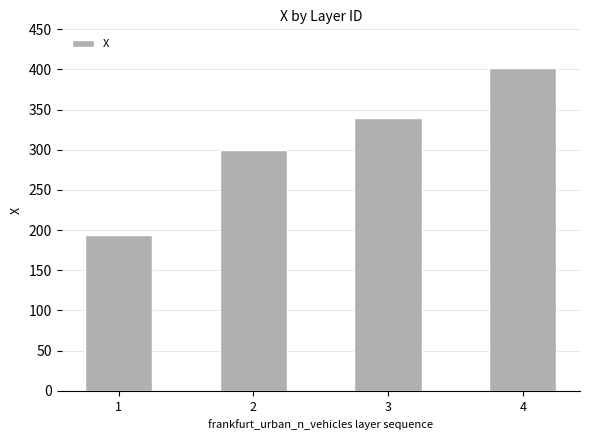

What is the difference between the second highest and second lowest values?

39.9